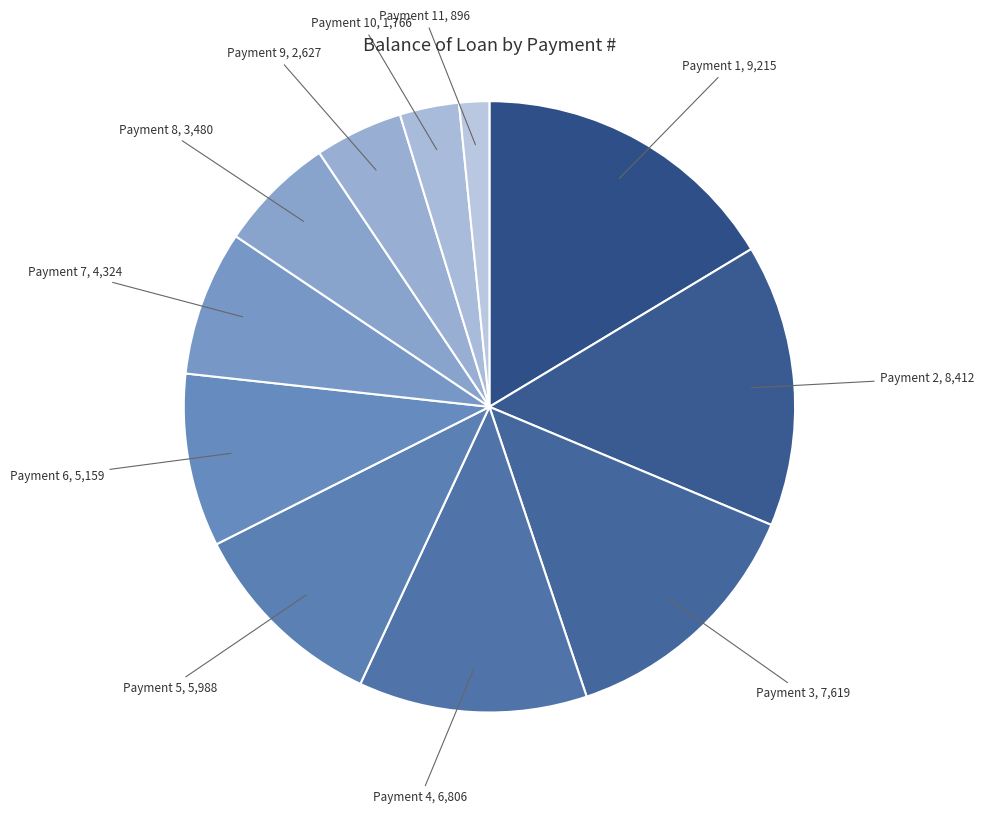

Do Payment 2, 8,412 and Payment 10, 1,766 together represent more than half of the pie?

No